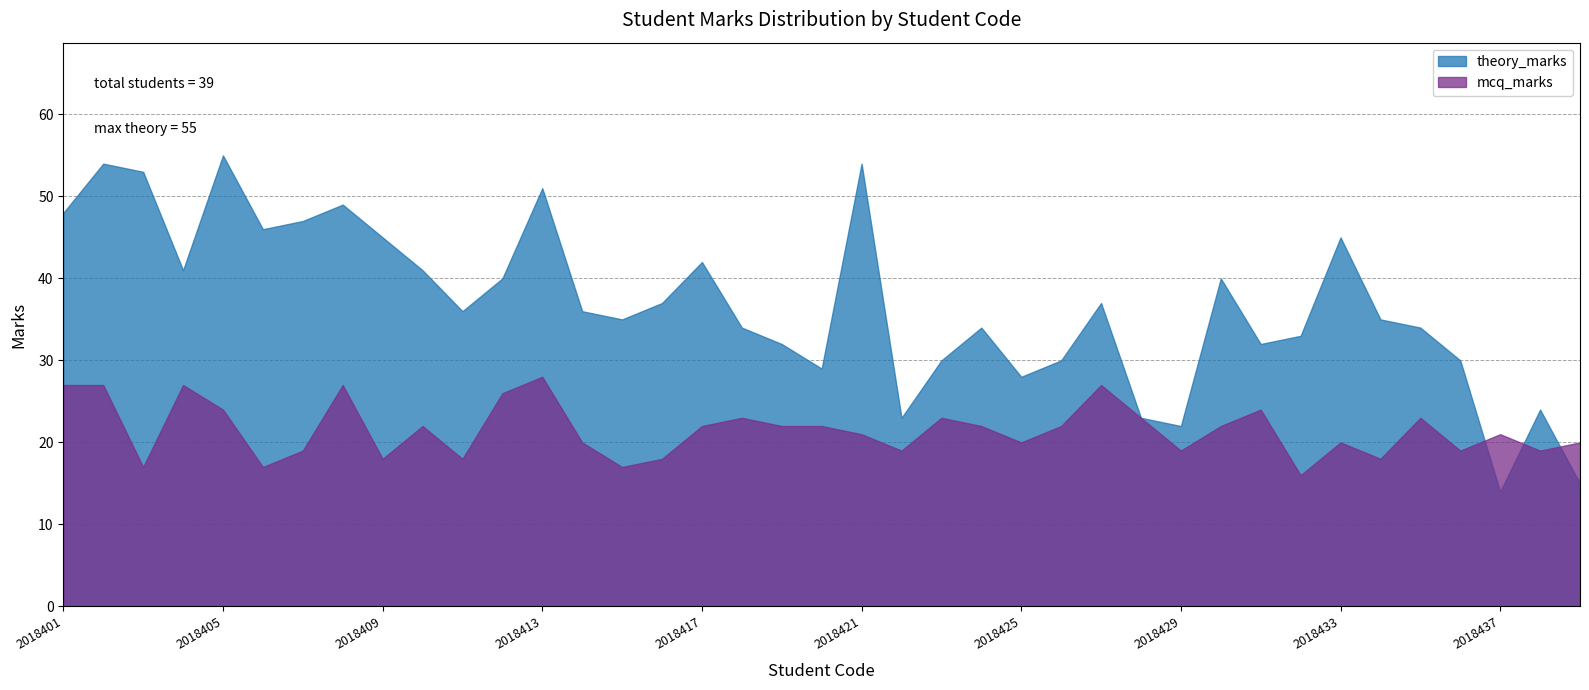

What is the difference between the maximum and minimum values in the theory_marks series?

41